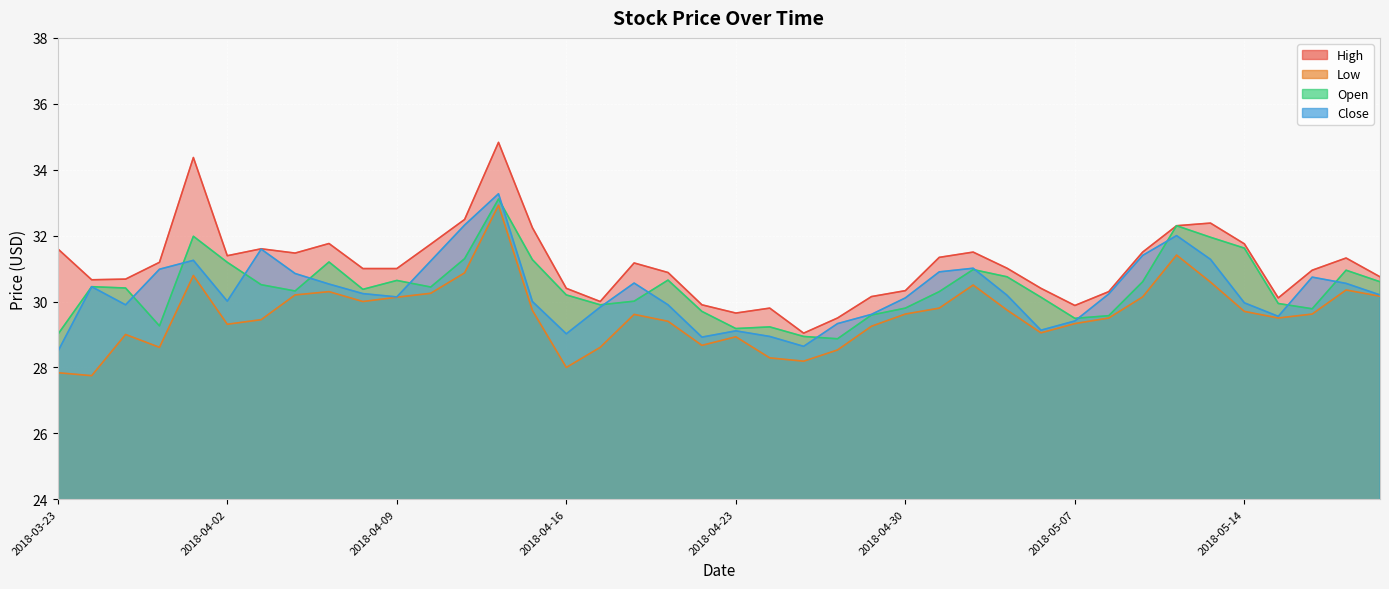

At which label is Low closest to 30?

2018-04-06